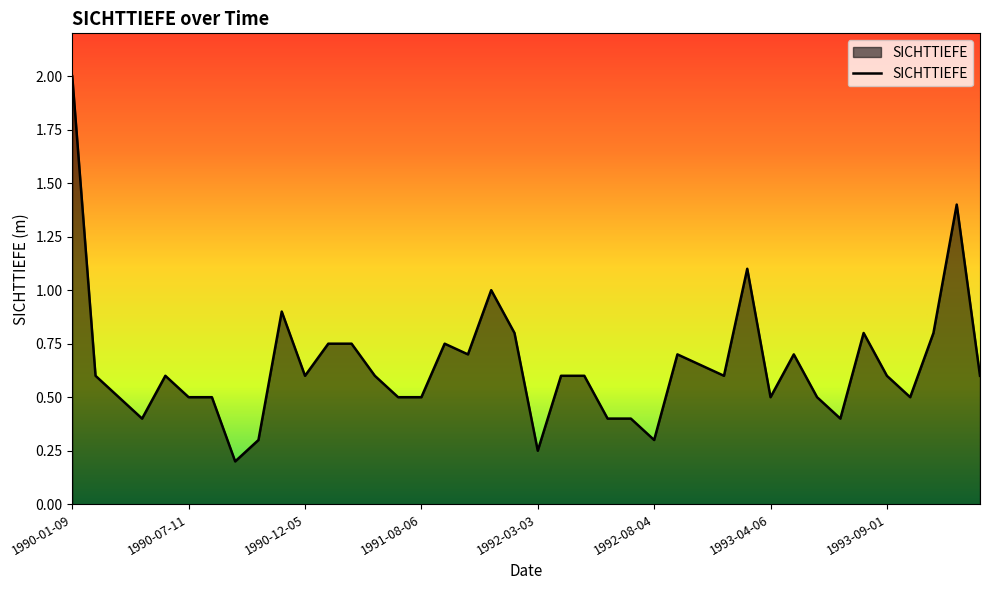

What is the difference between the maximum and minimum values?

1.8